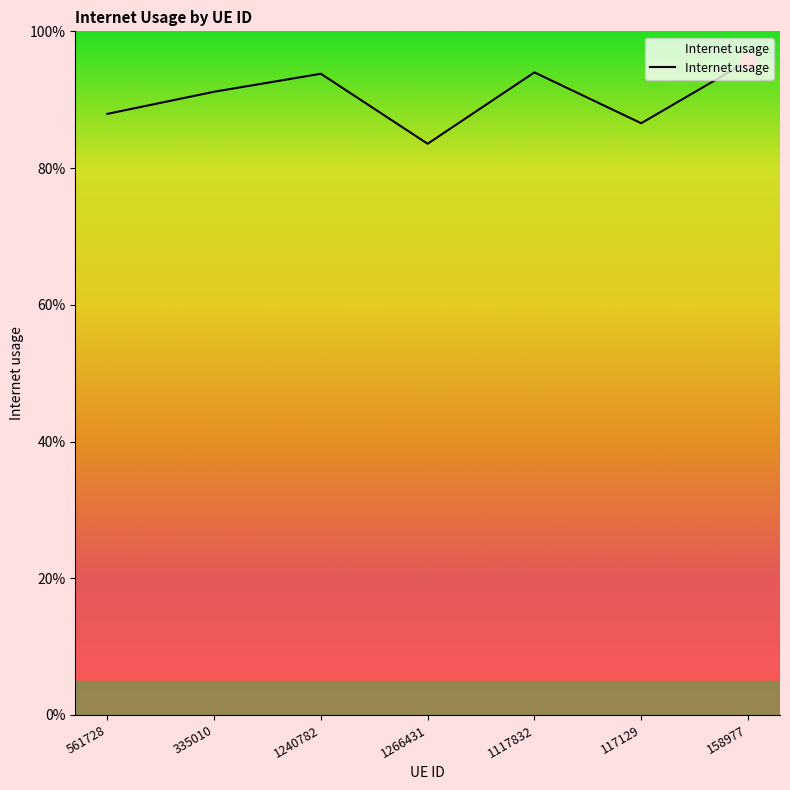

Between 158977 and 335010, which is larger?

158977